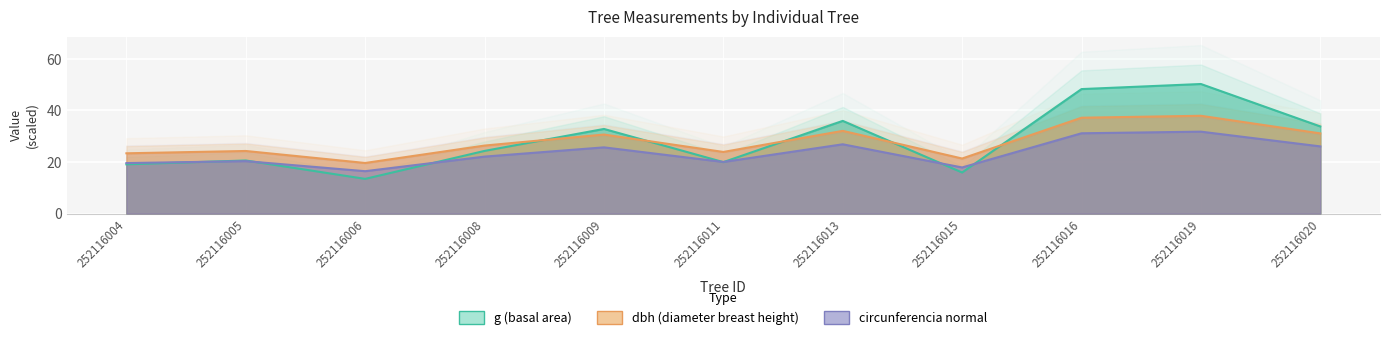

Between 252116011 and 252116013, which series saw the biggest shift?

g